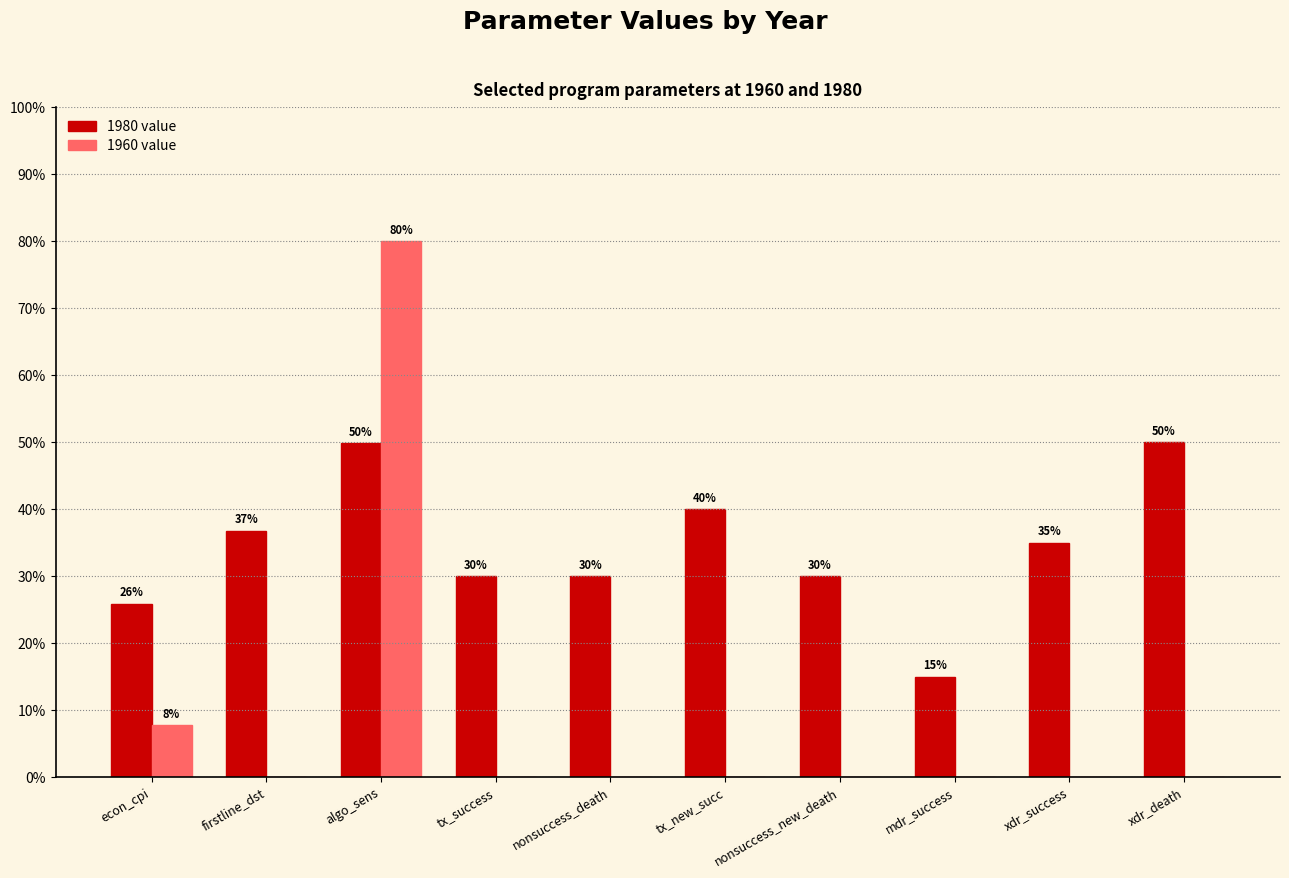

Which series changed the most between tx_new_succ and mdr_success?

1980 value